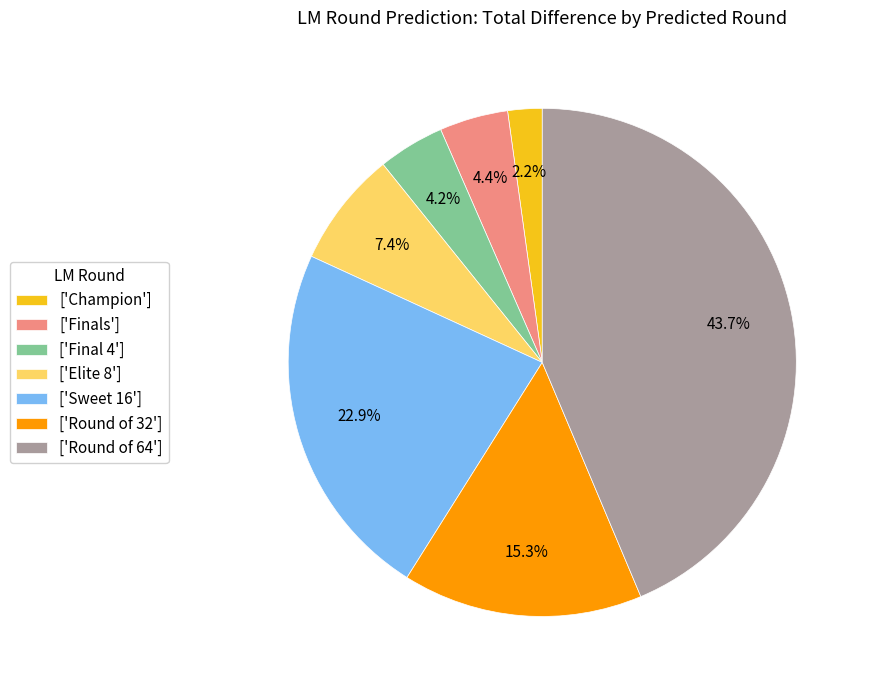

Is the sum of ['Final 4'] and ['Sweet 16'] greater than half?

No